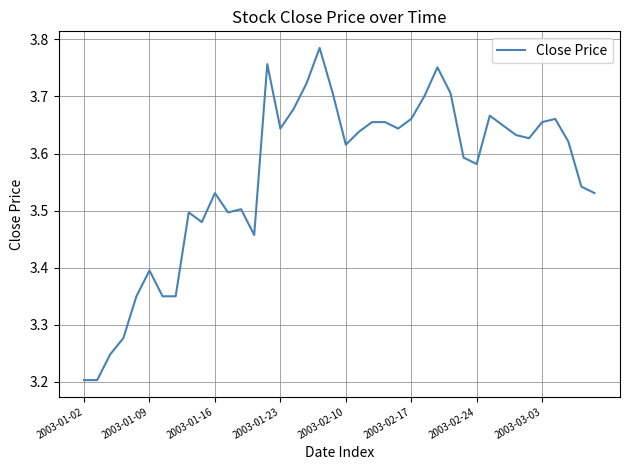

What is the difference between the maximum and minimum values?

0.6